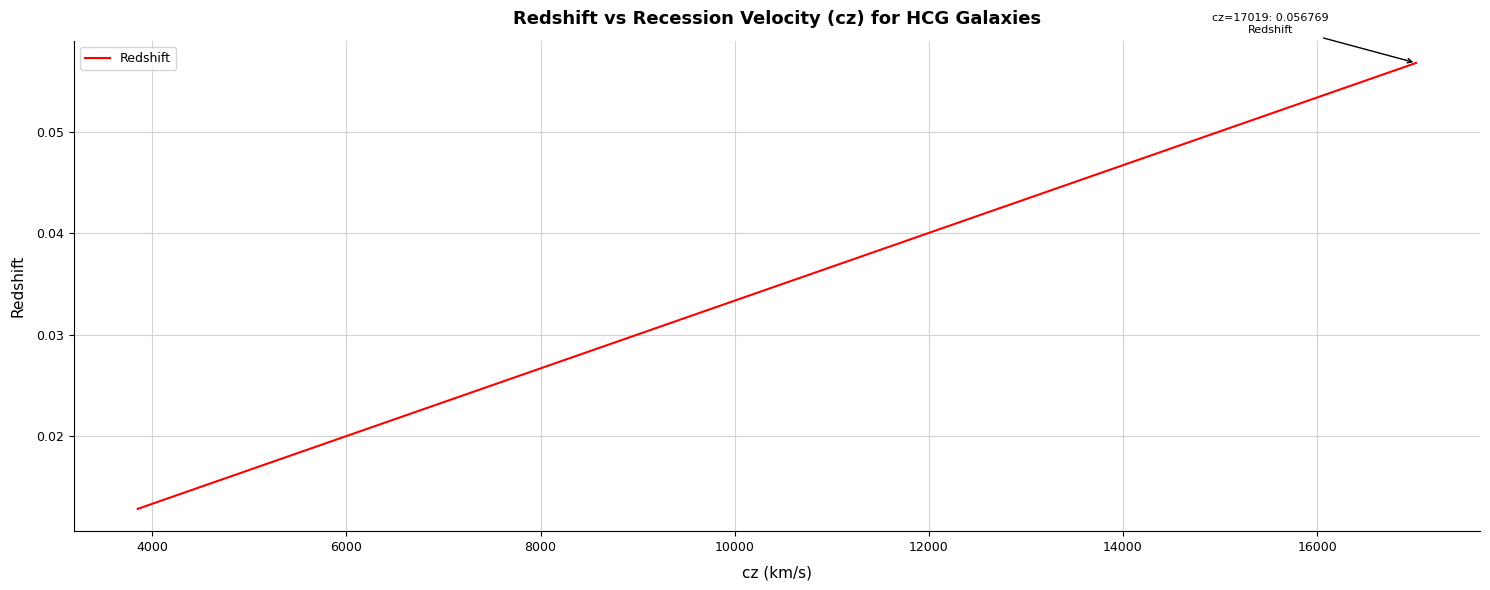

How many values are between 0 and 1?

40